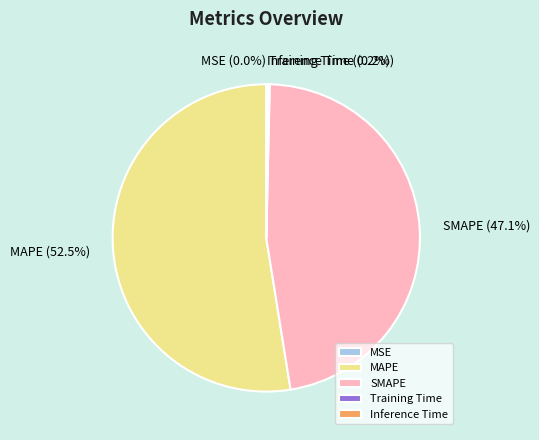

To the nearest percent, what is the average slice percentage?

20%